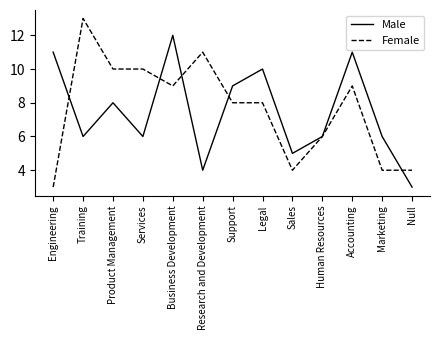

Which series has the largest total across all categories?

Female